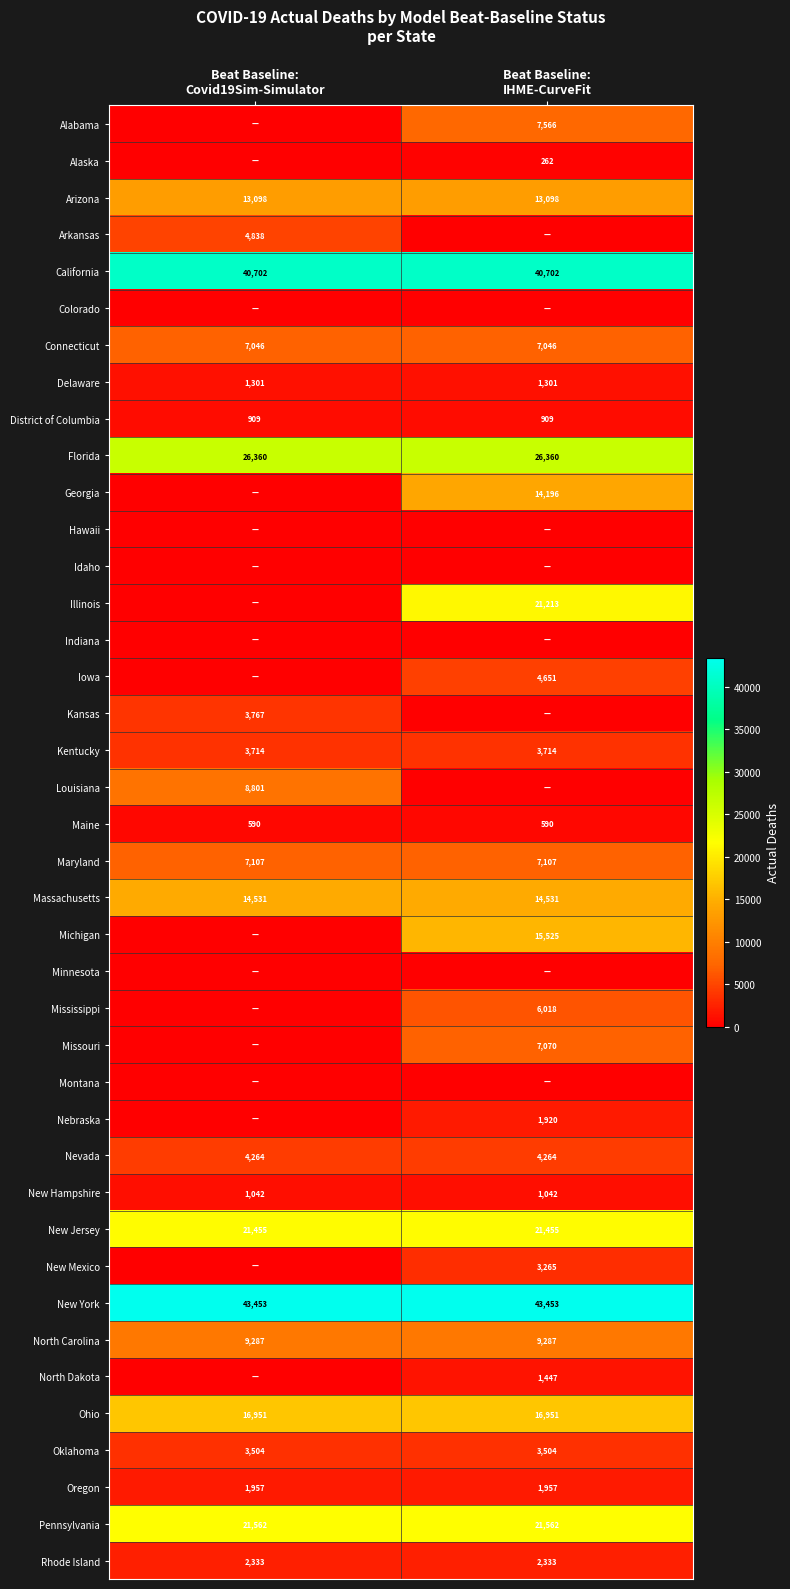

What is the average value of the Oklahoma series?

3504